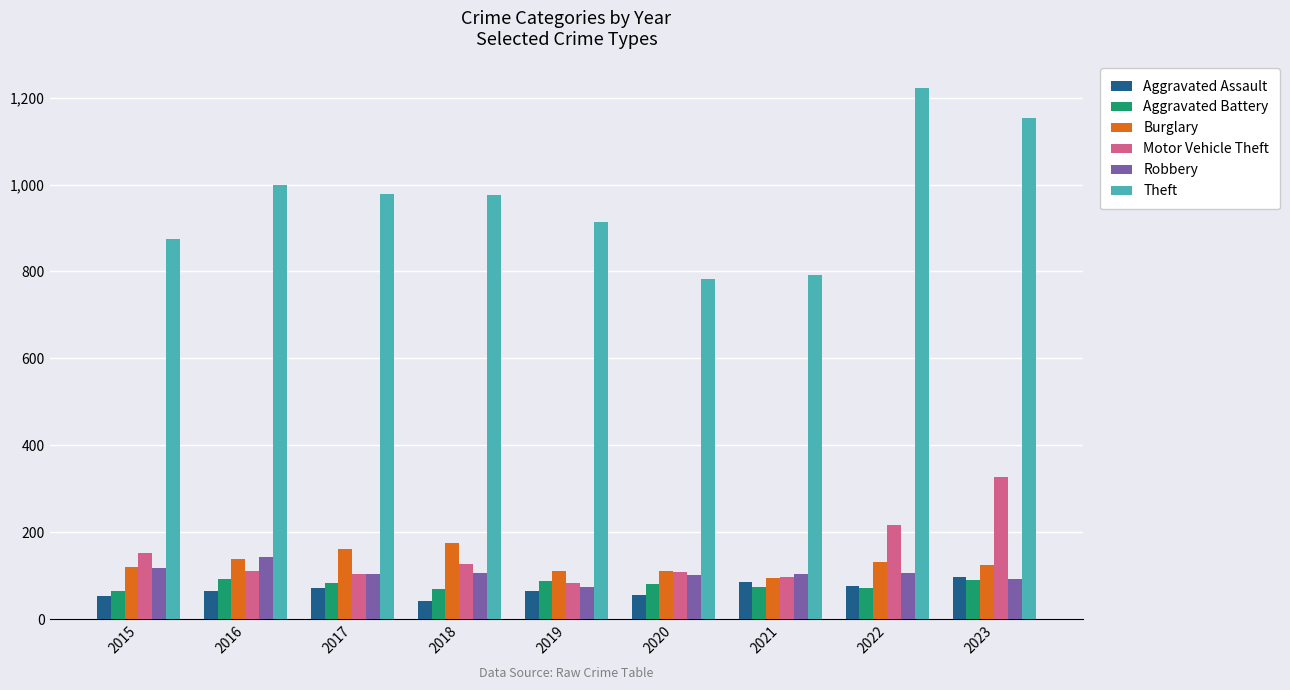

What is the minimum value for Burglary?

95